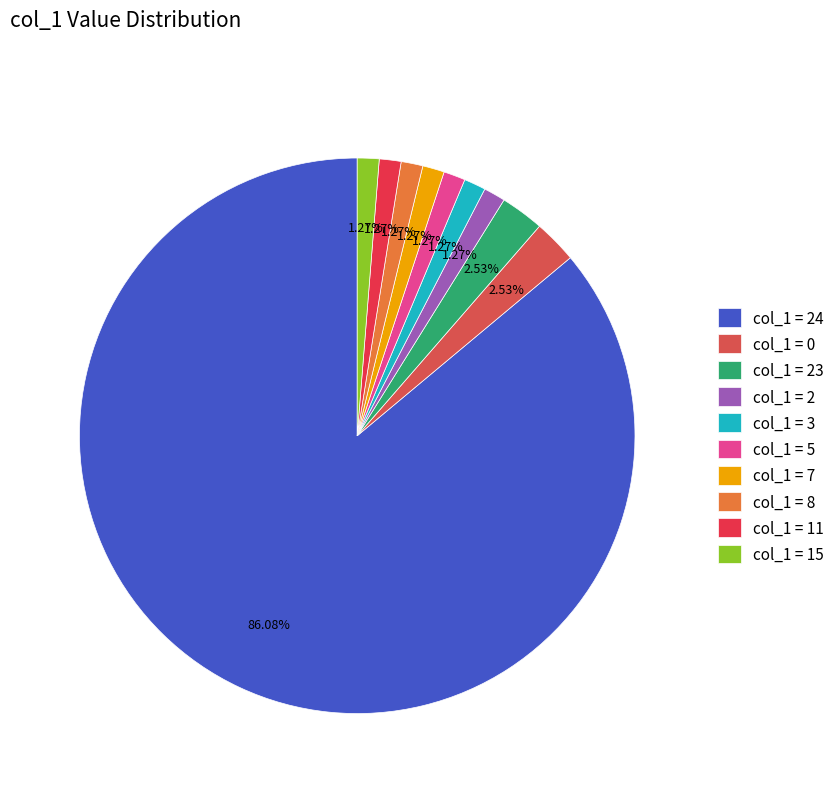

How many segments does this pie chart have?

10